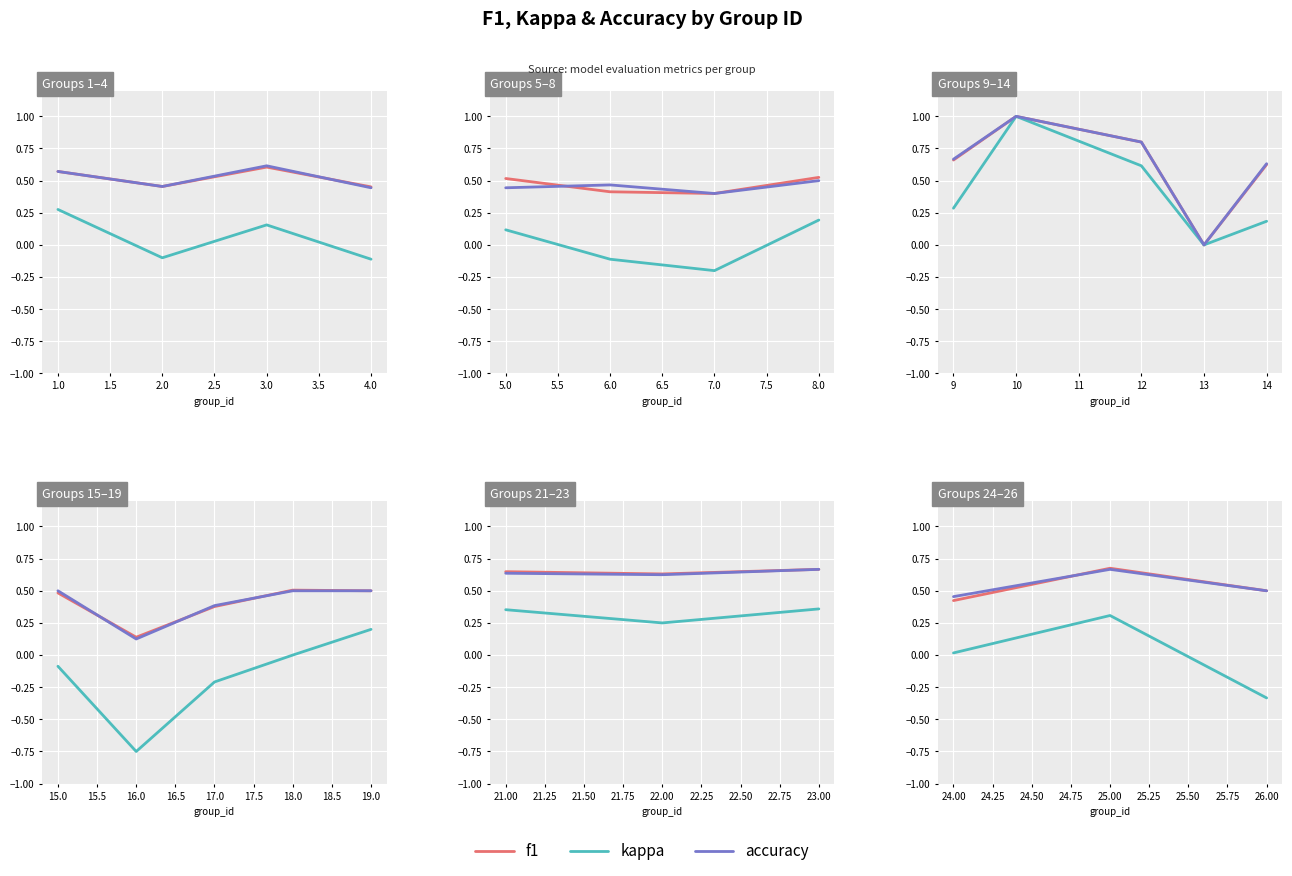

Which has a higher value, 25.00 or 24.00?

25.00